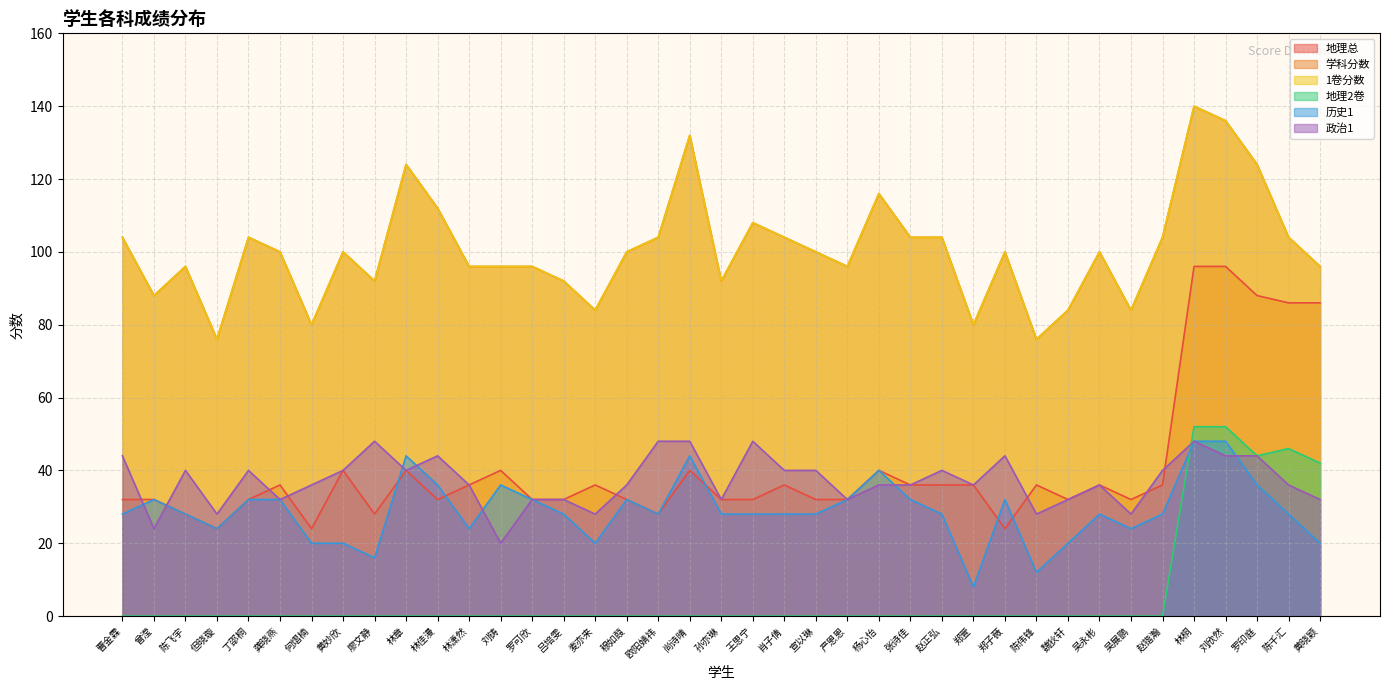

What is the difference between the second highest and second lowest values in the 地理总 series?

72